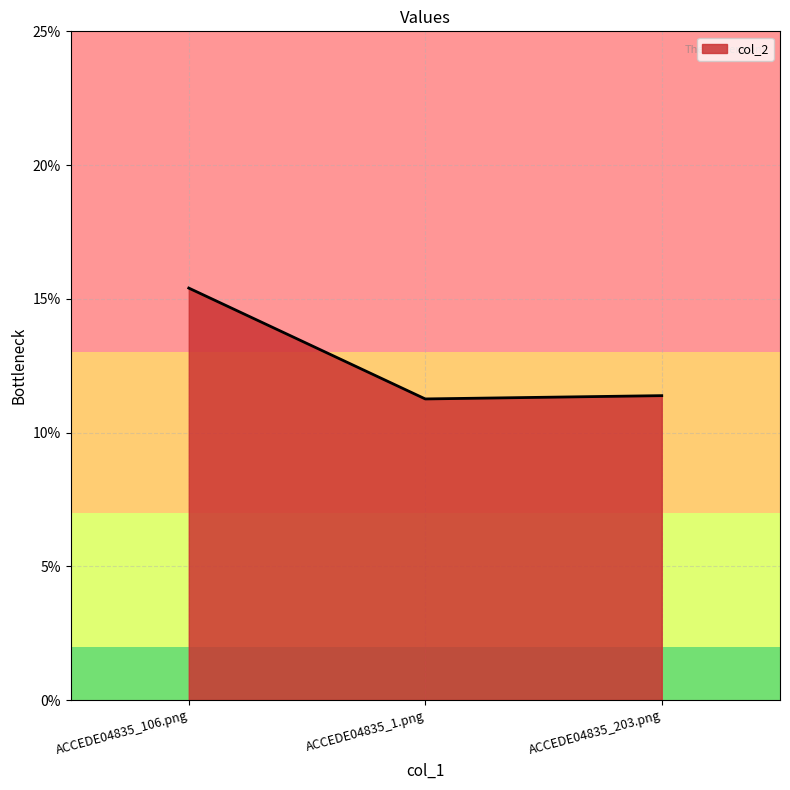

Reading left to right, extract all data points from this chart.

ACCEDE04835_106.png=0.2	ACCEDE04835_1.png=0.1	ACCEDE04835_203.png=0.1